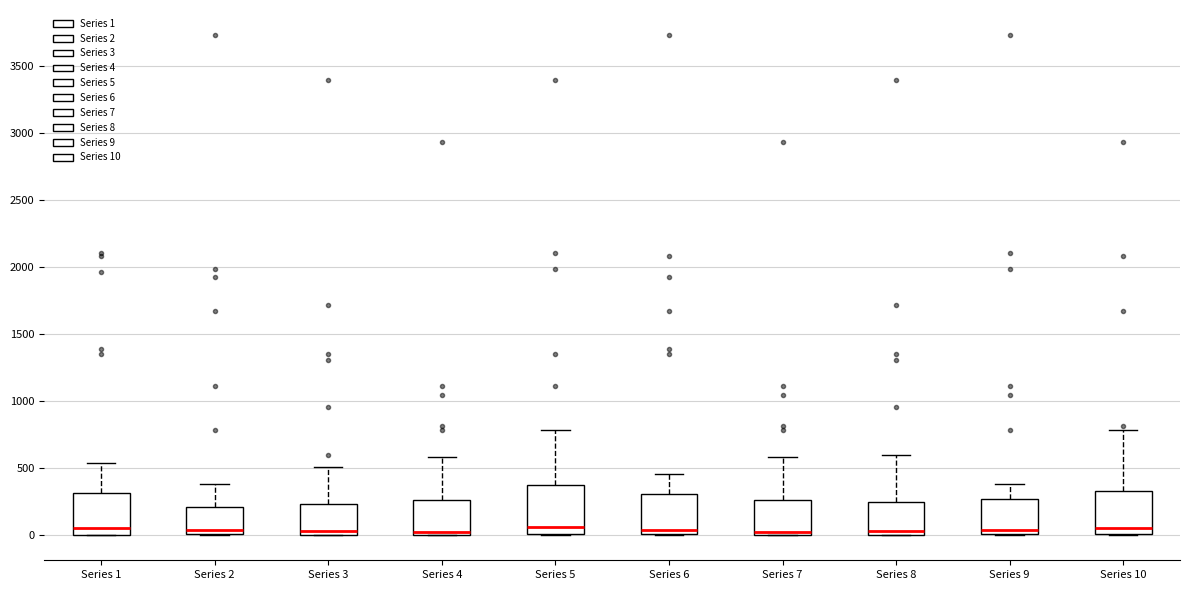

Where does the upper whisker of the box for Series 10 end on the y-axis? The values are not printed on the chart, so give them approximately, as read against the axis.

800